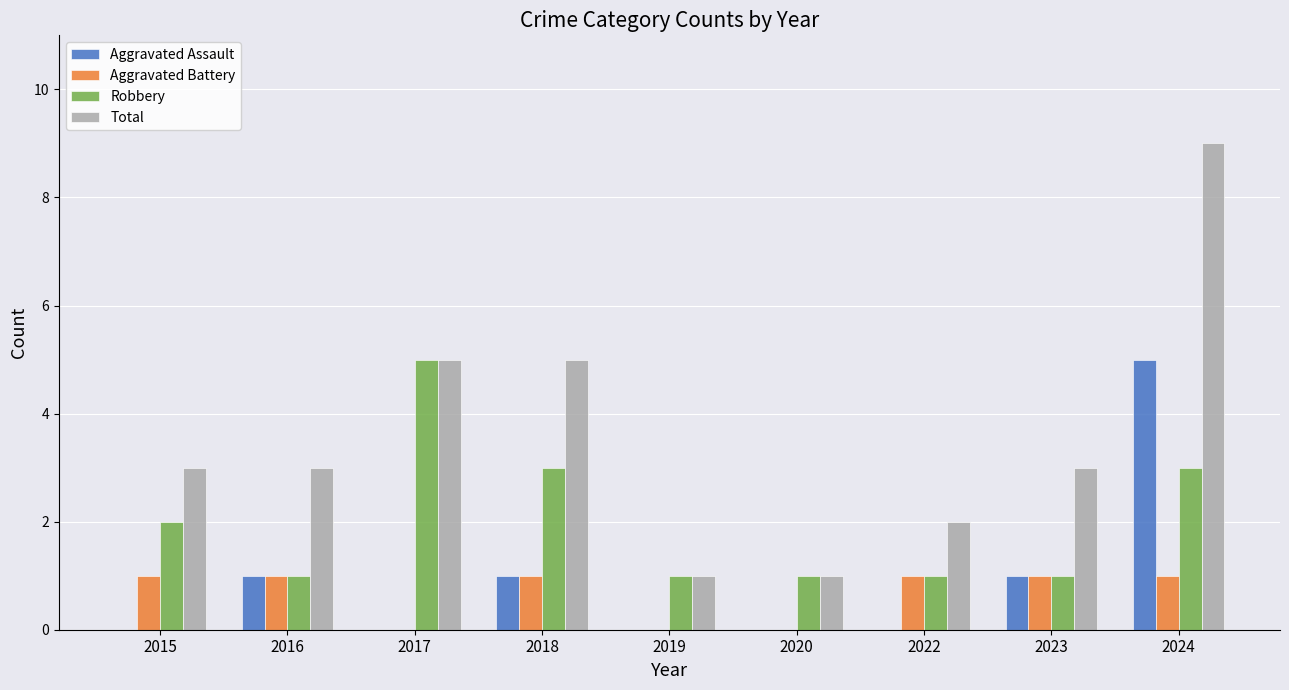

At which category is the sum across all series the highest?

2024